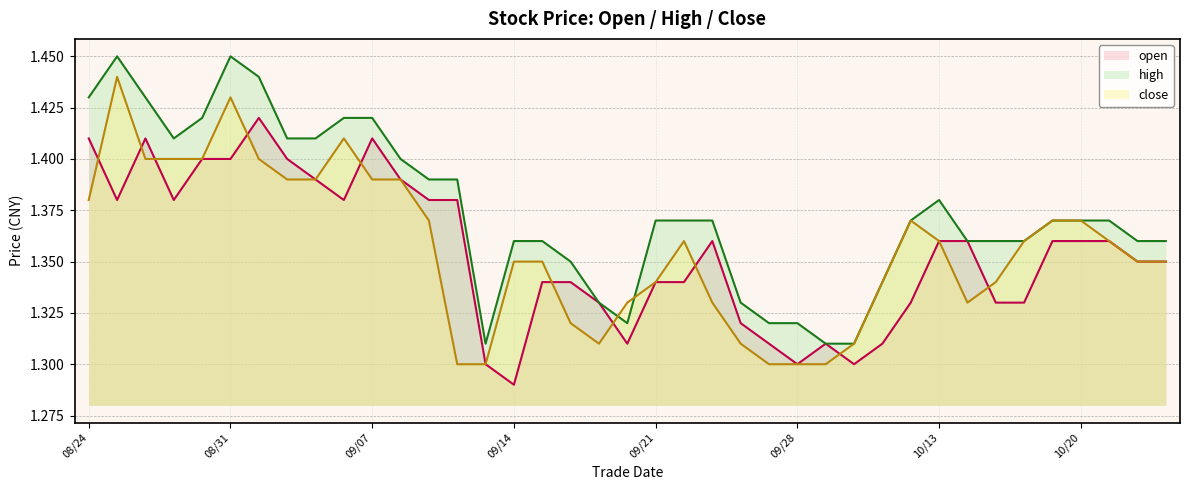

At which category is the sum across all series the highest?

08/31